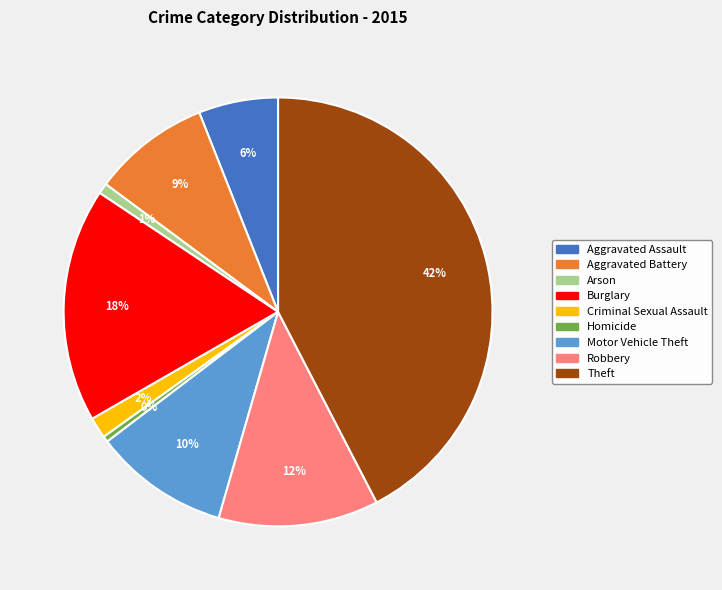

To the nearest percent, what portion does Arson represent?

1%